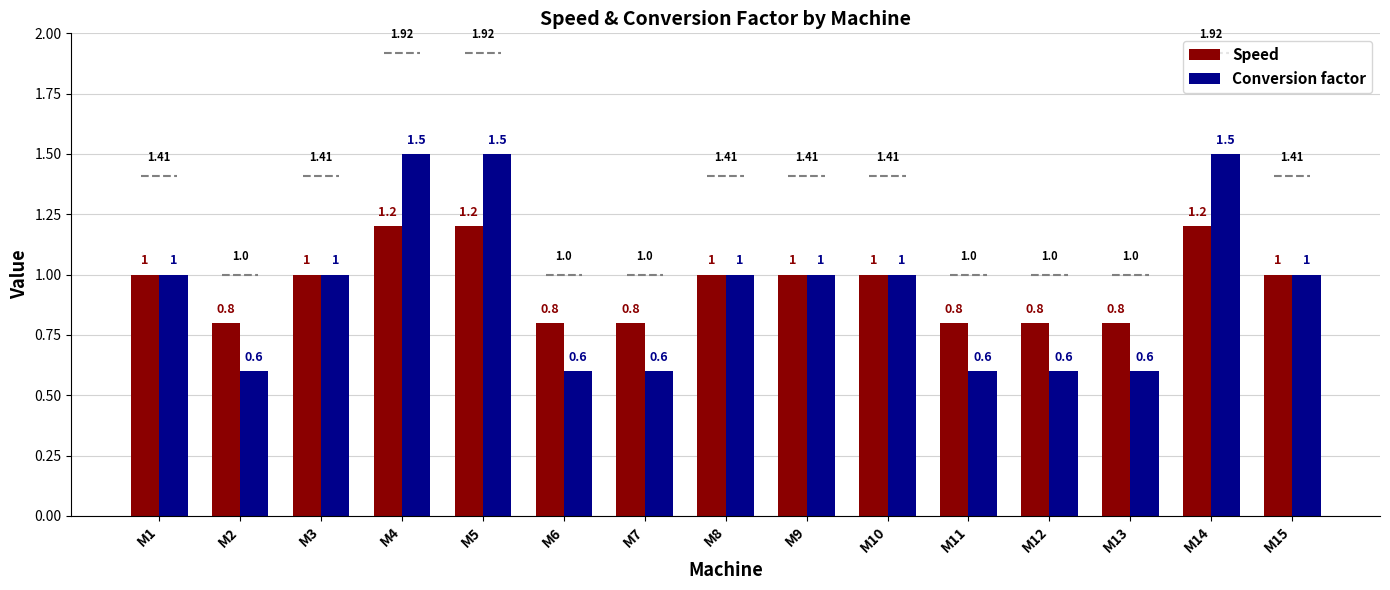

Reading right to left, extract all data points from this chart.

Speed: 1.0	1.2	0.8	0.8	0.8	1.0	1.0	1.0	0.8	0.8	1.2	1.2	1.0	0.8	1.0
Conversion factor: 1.0	1.5	0.6	0.6	0.6	1.0	1.0	1.0	0.6	0.6	1.5	1.5	1.0	0.6	1.0